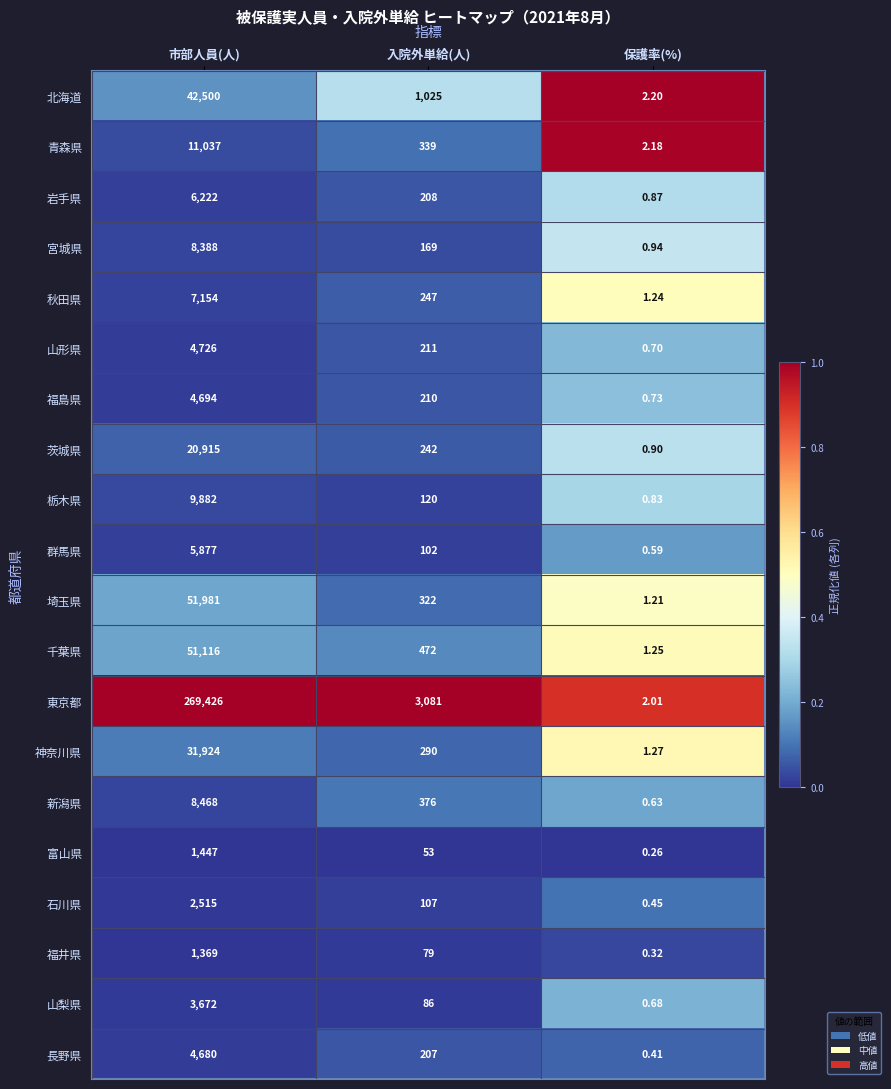

At which label does 福井県 reach its minimum?

保護率(%)